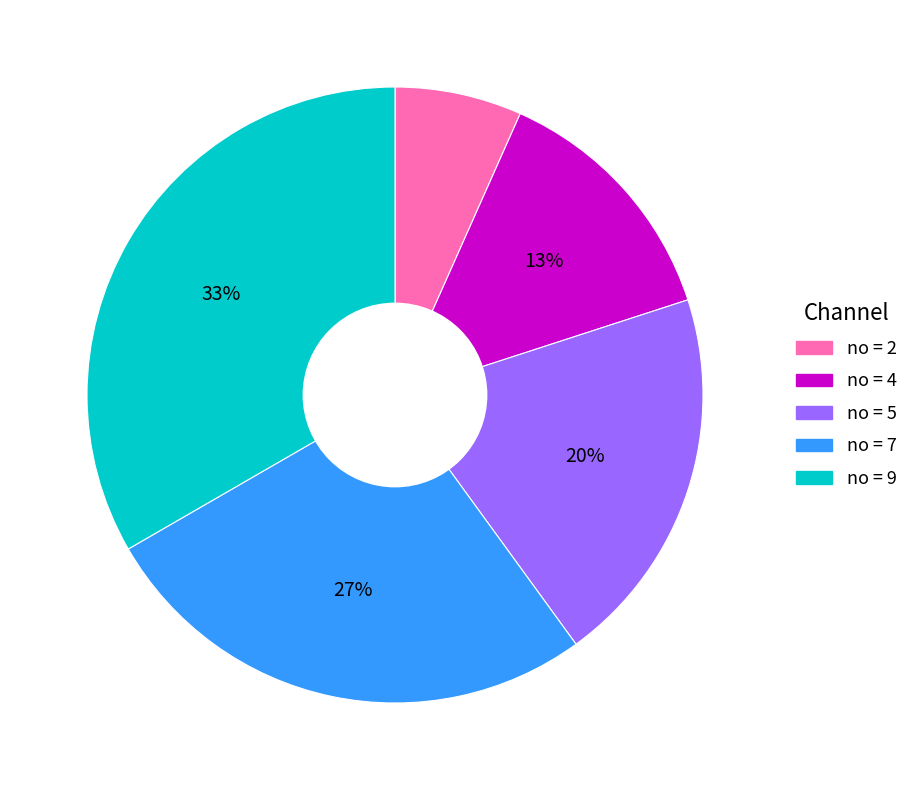

To the nearest percent, what is the average slice percentage?

20%